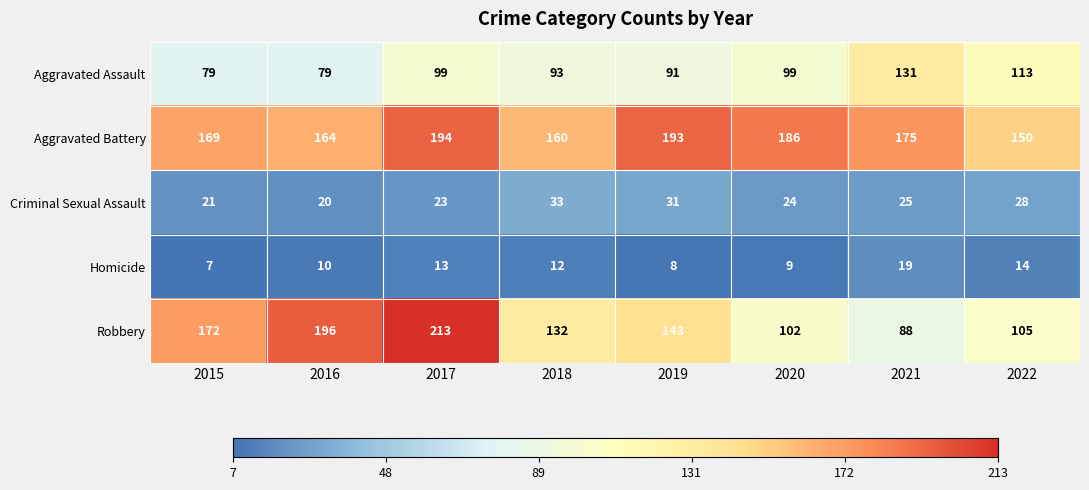

Which series has the largest range (max minus min)?

Robbery